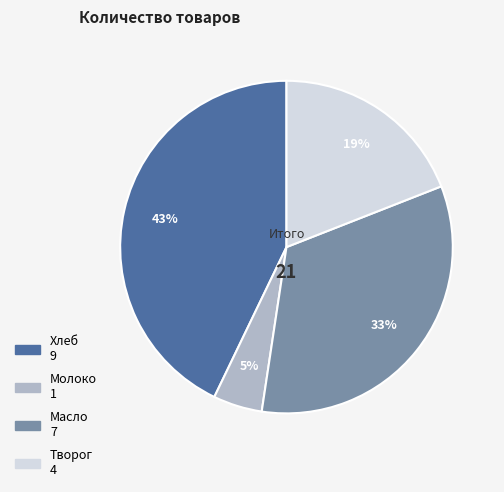

Do Молоко and Масло together represent more than half of the pie?

No